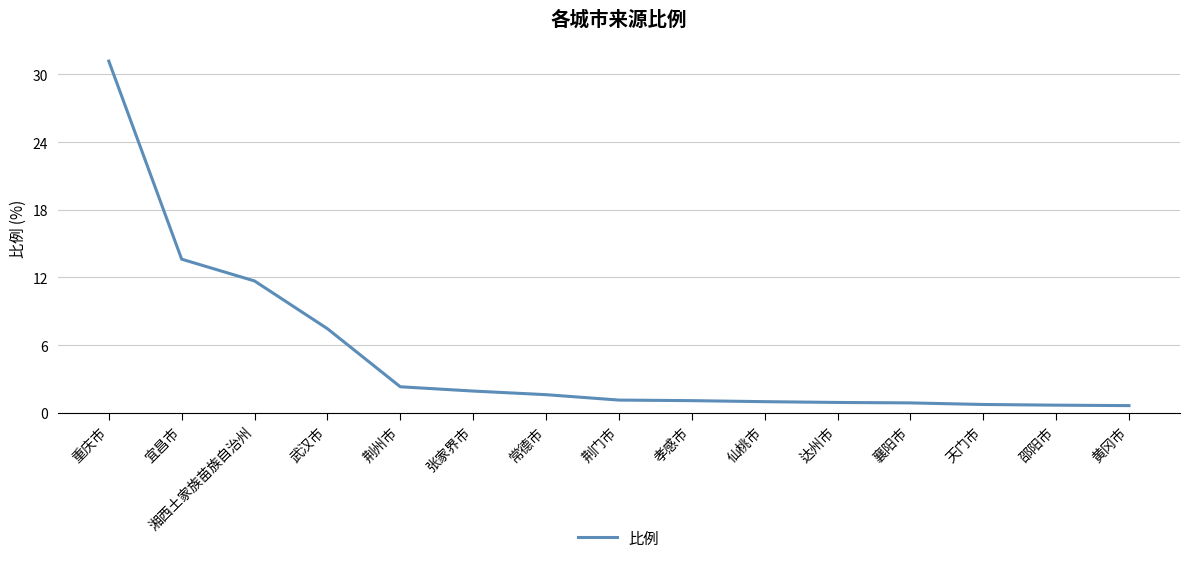

Which label corresponds to the largest value in the chart?

重庆市